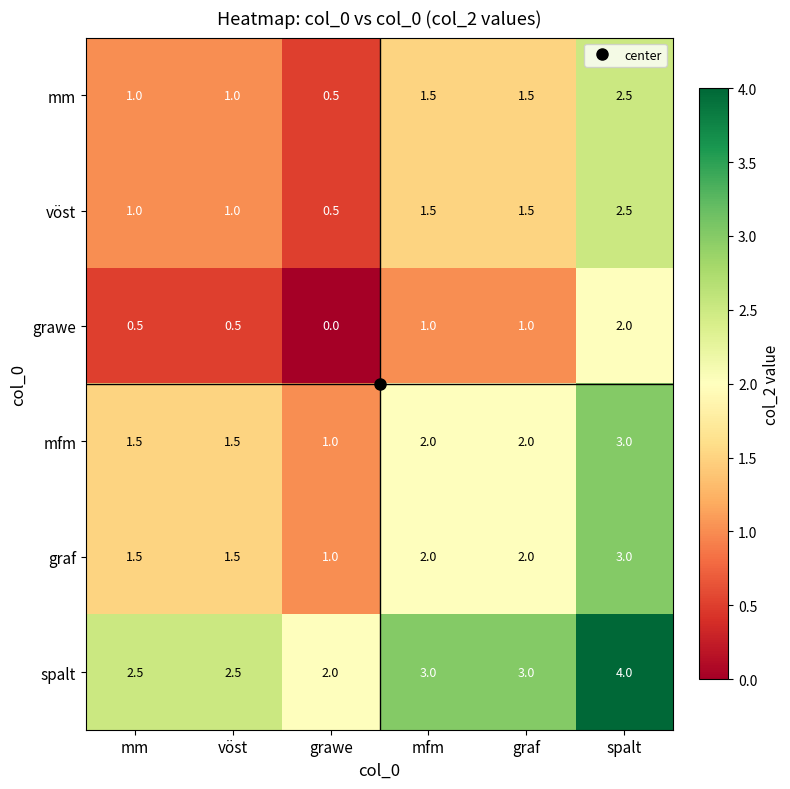

Is it true that mm equals 1.5 at graf?

True